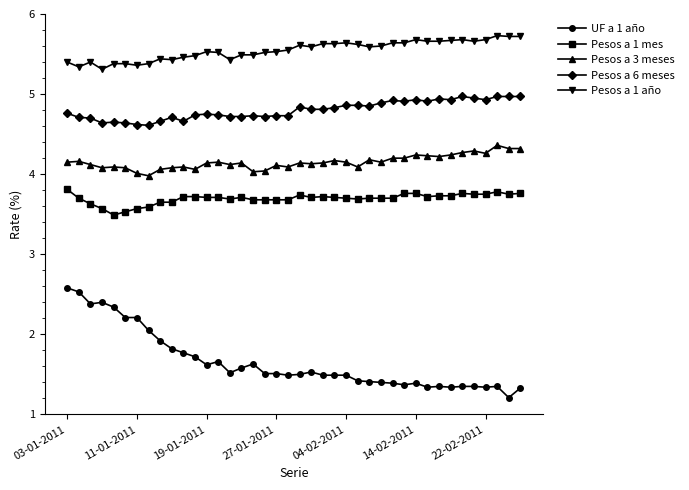

What is the value of the Pesos a 1 mes point at the 31st from the left?

3.8